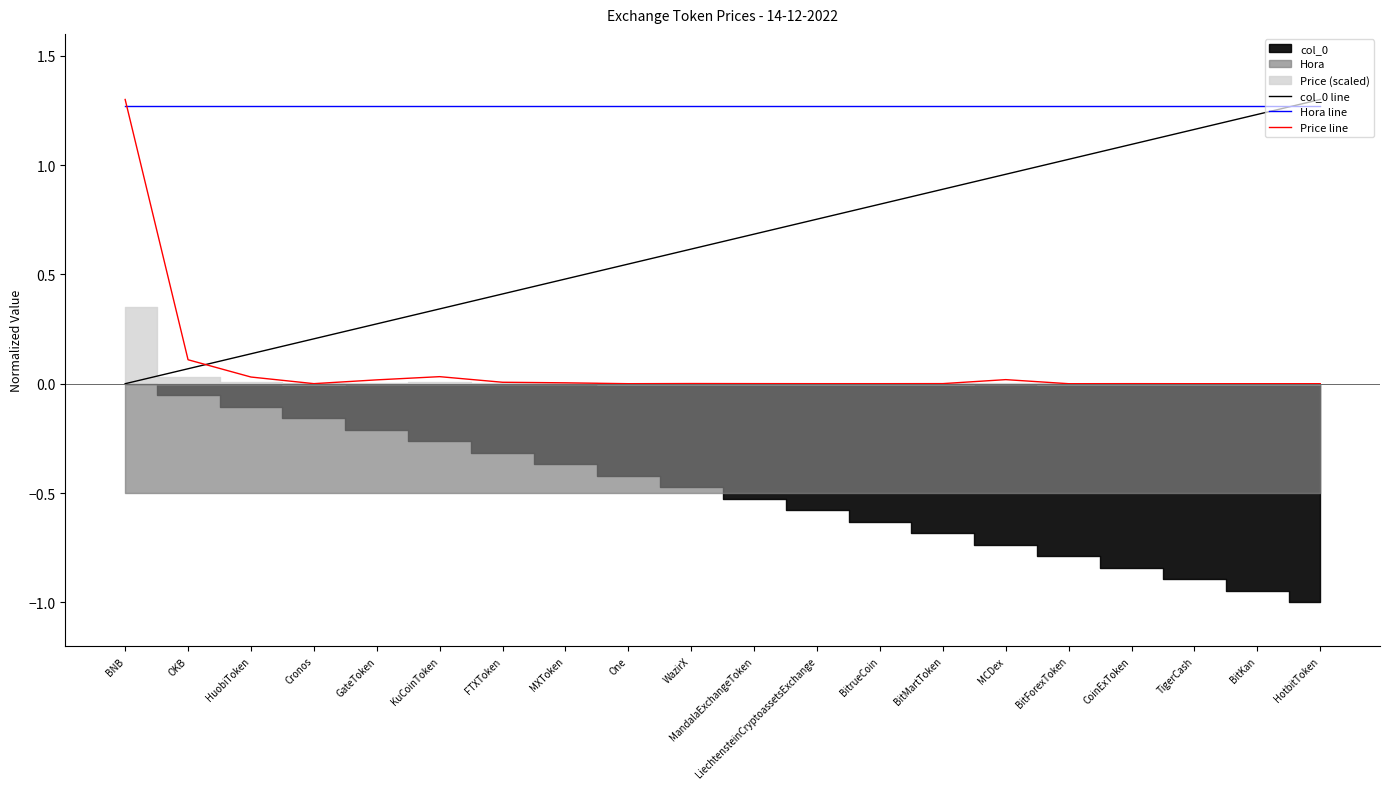

What position from the left is One?

9